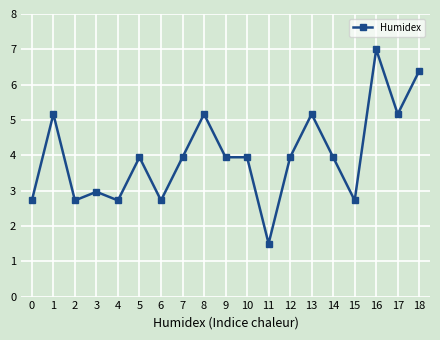

The value at 9 is 3.9. True or false?

True